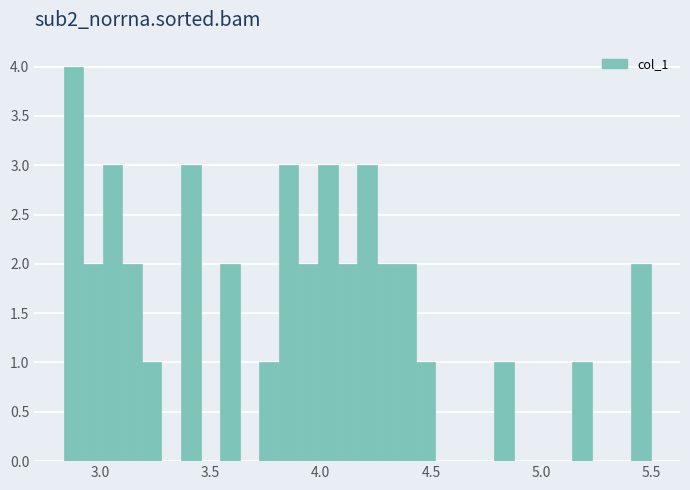

Read against the x-axis, roughly where is the centre of the tallest bar?

2.90